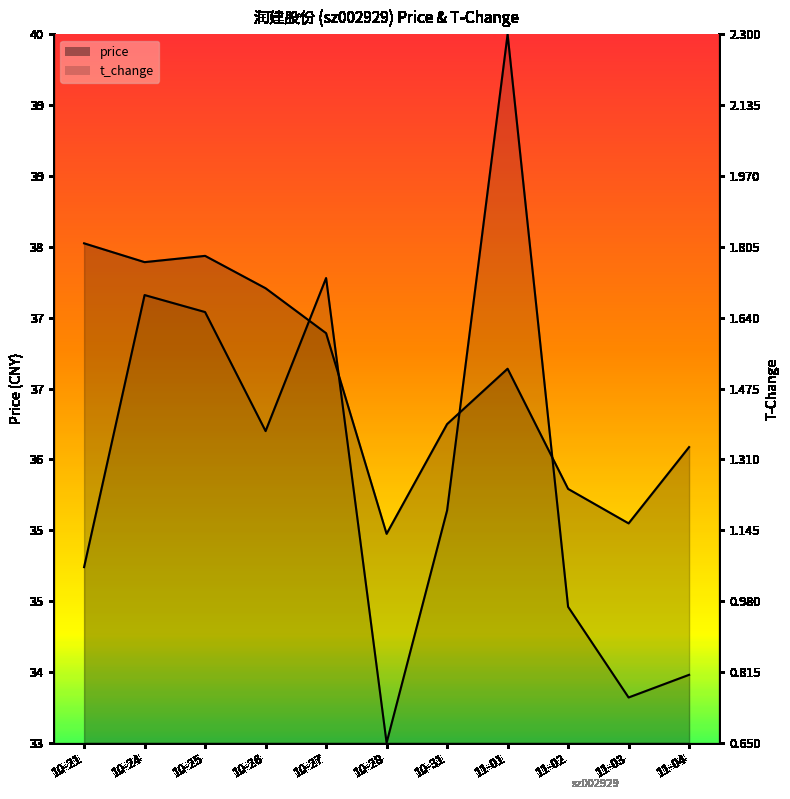

Where do price_line and t_change_line first cross each other?

10-26 and 10-27